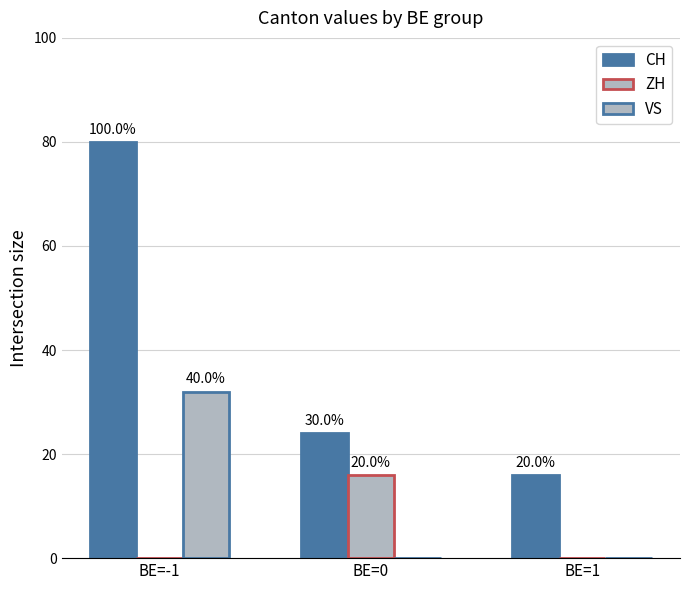

Reading left to right, extract all data points from this chart.

CH: 80	24	16
ZH: 0	16	0
VS: 32	0	0